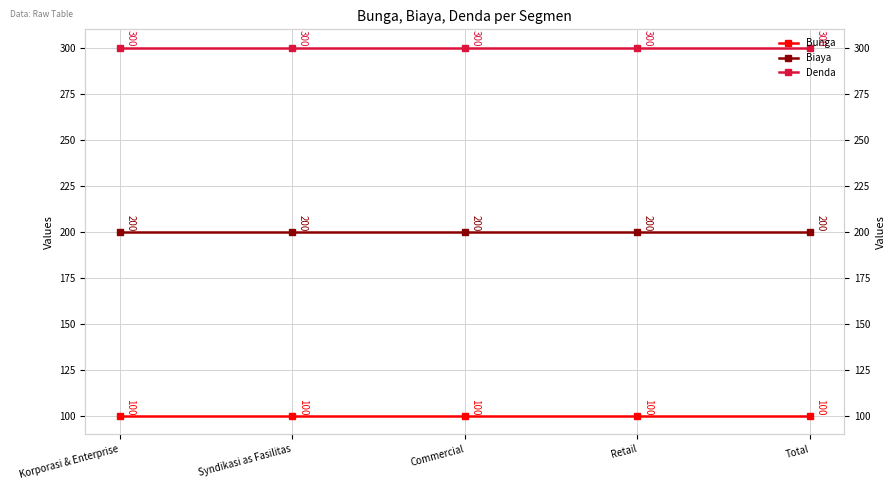

What is the label of the 1st point from the left?

Korporasi & Enterprise